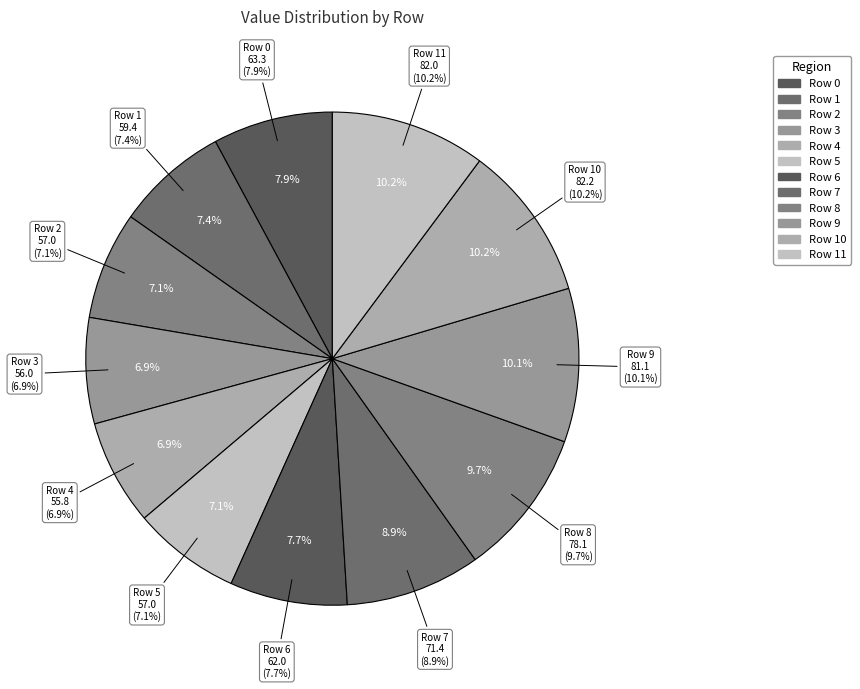

What percentage is the Row 8 slice, to the nearest percent?

10%